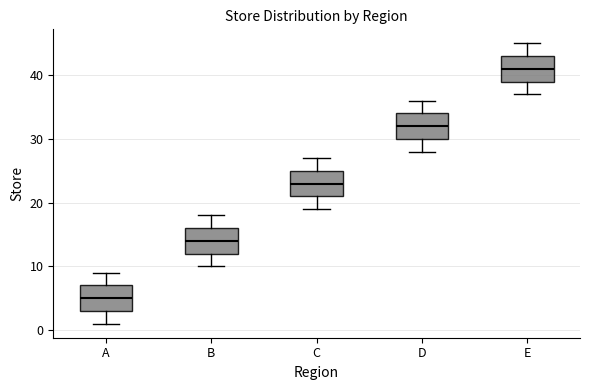

Reading left to right, transcribe this box plot: for each box, give where its median line is, the range the box spans, and where its two whiskers end, as read against the y-axis. The values are not printed on the chart, so give them approximately, as read against the axis.

A: median 5, box 3 to 7, whiskers 1 to 9
B: median 14, box 12 to 16, whiskers 10 to 18
C: median 23, box 21 to 25, whiskers 19 to 27
D: median 32, box 30 to 34, whiskers 28 to 36
E: median 41, box 39 to 43, whiskers 37 to 45